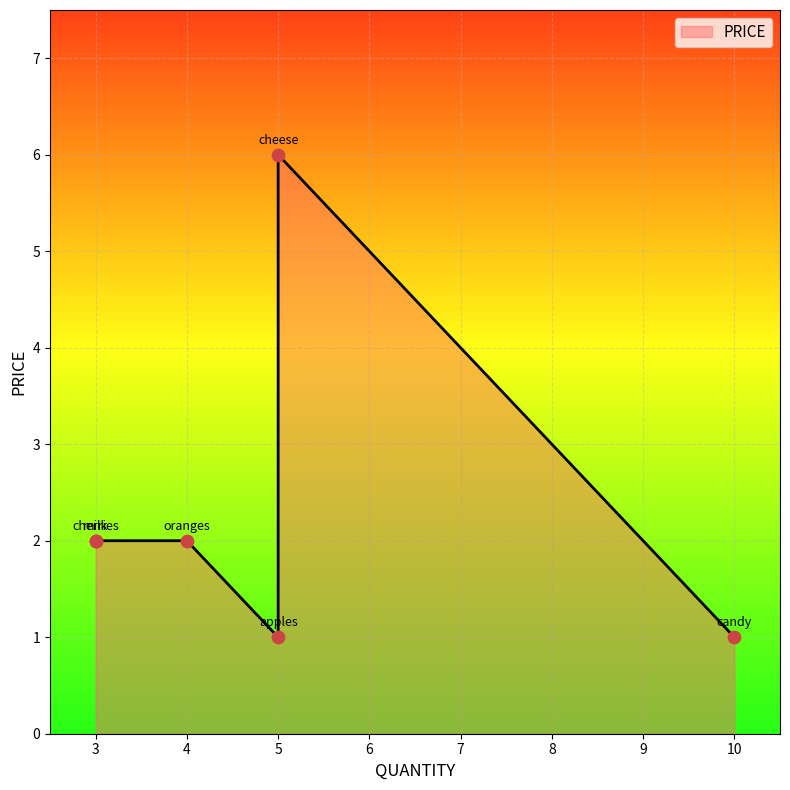

Which has a higher value, cherries or oranges?

cherries